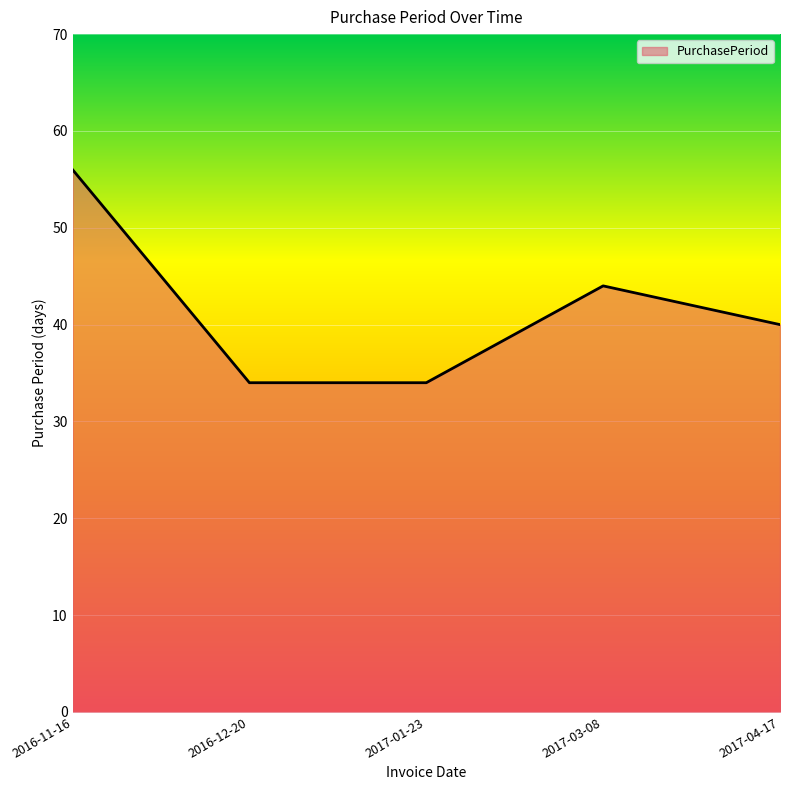

What is the change in value from 2017-01-23 to 2017-04-17?

+6